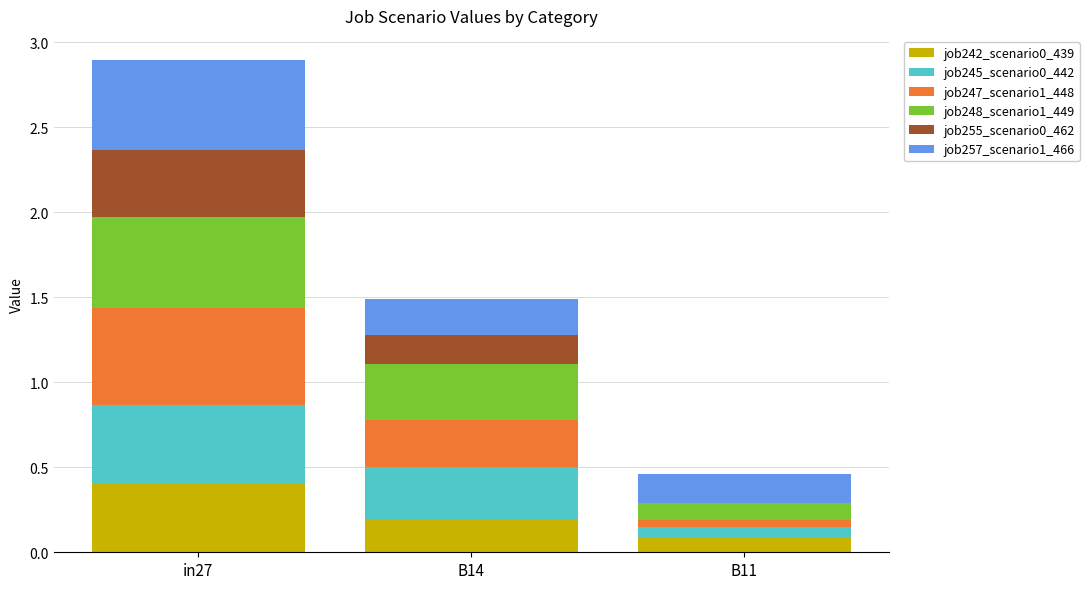

What is the maximum value for job242_scenario0_439?

0.4